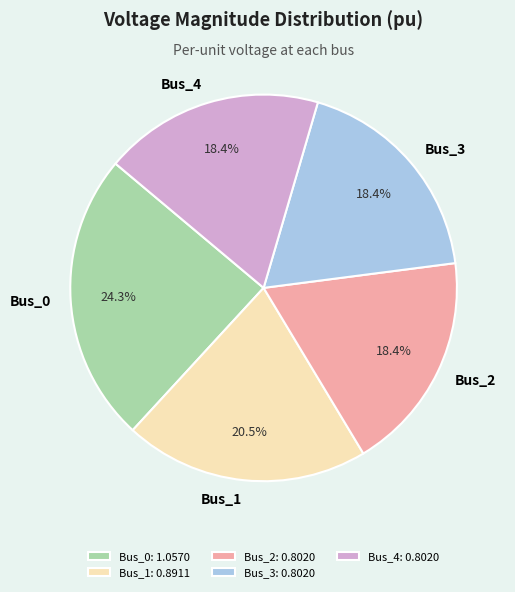

Is there a majority slice in this chart?

No